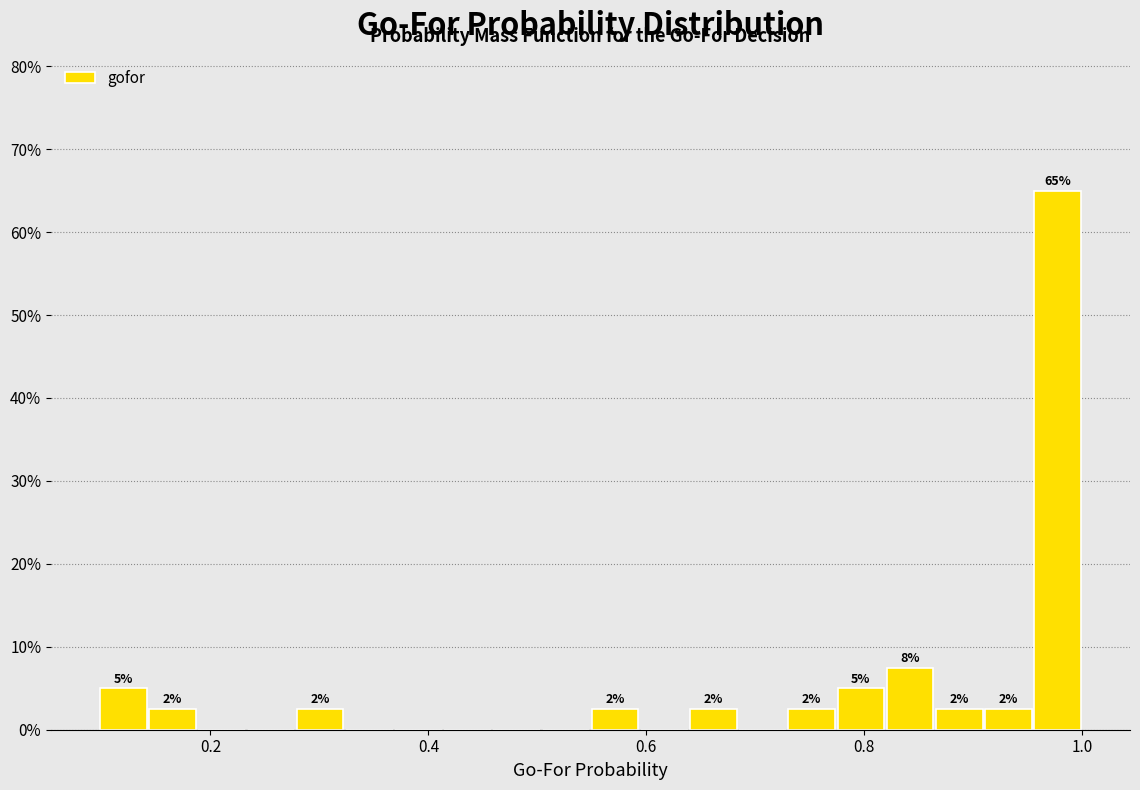

Read against the x-axis, roughly where is the centre of the tallest bar?

0.98